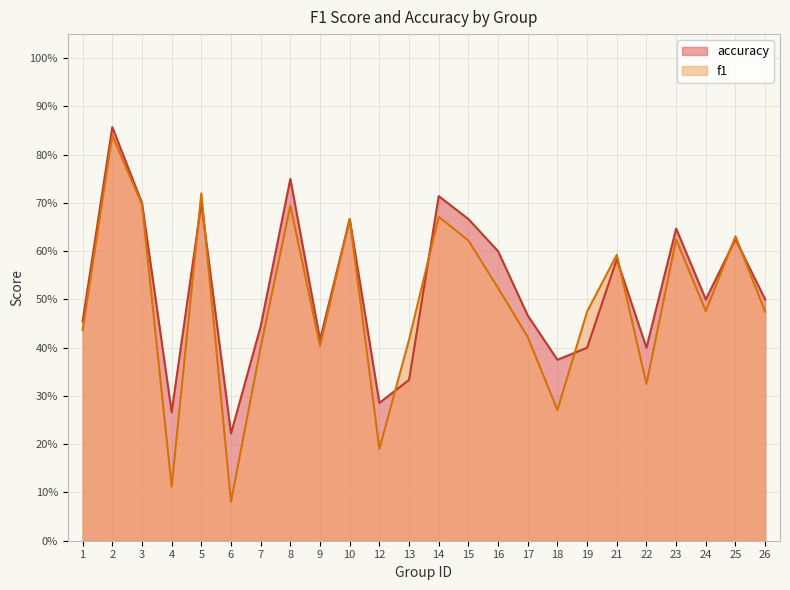

What value does the f1 series have at 13?

0.4